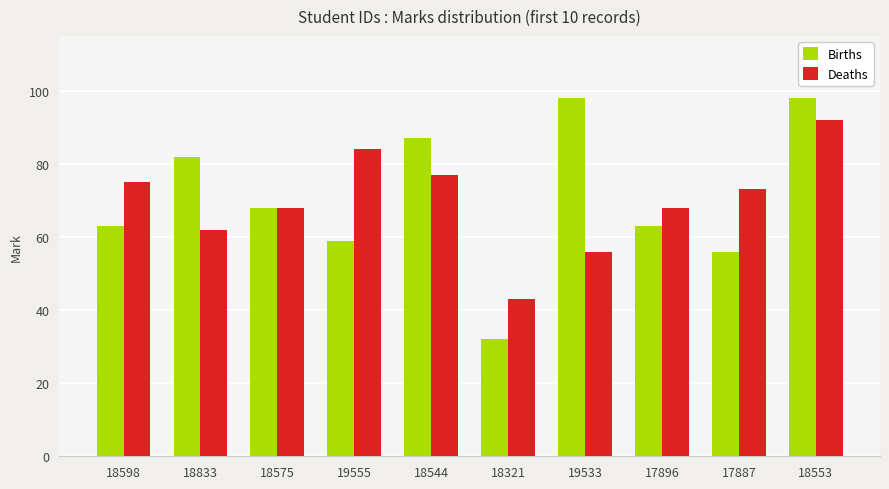

How many bars are there in total?

20